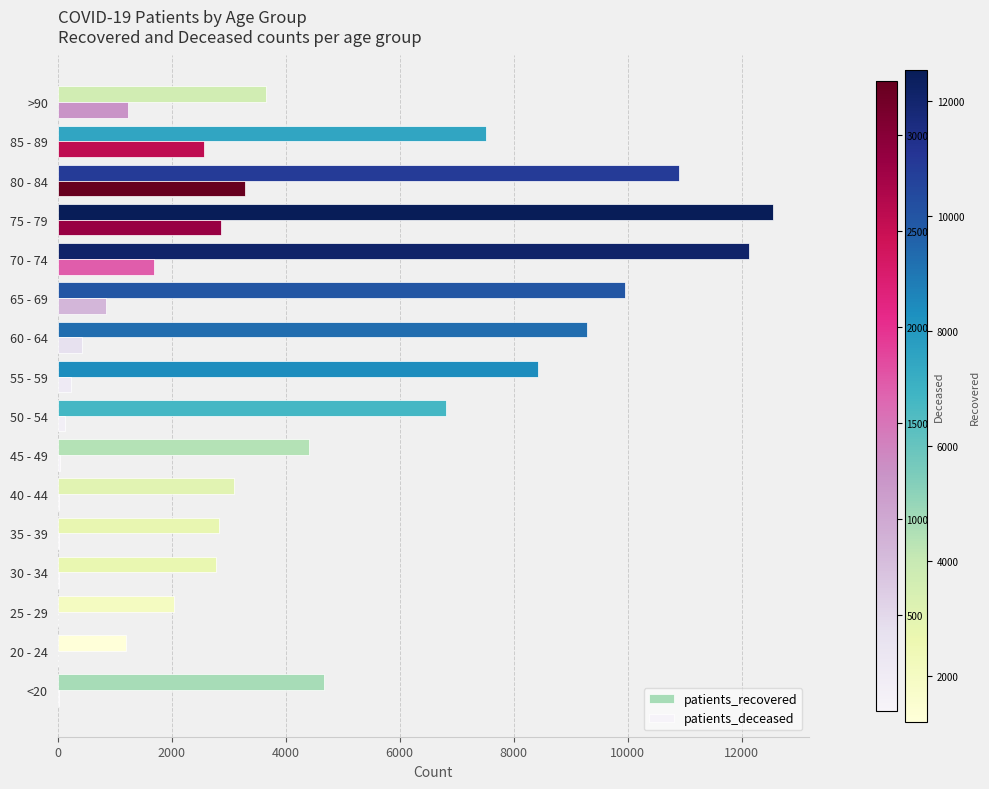

At which category is the sum across all series the highest?

75 - 79